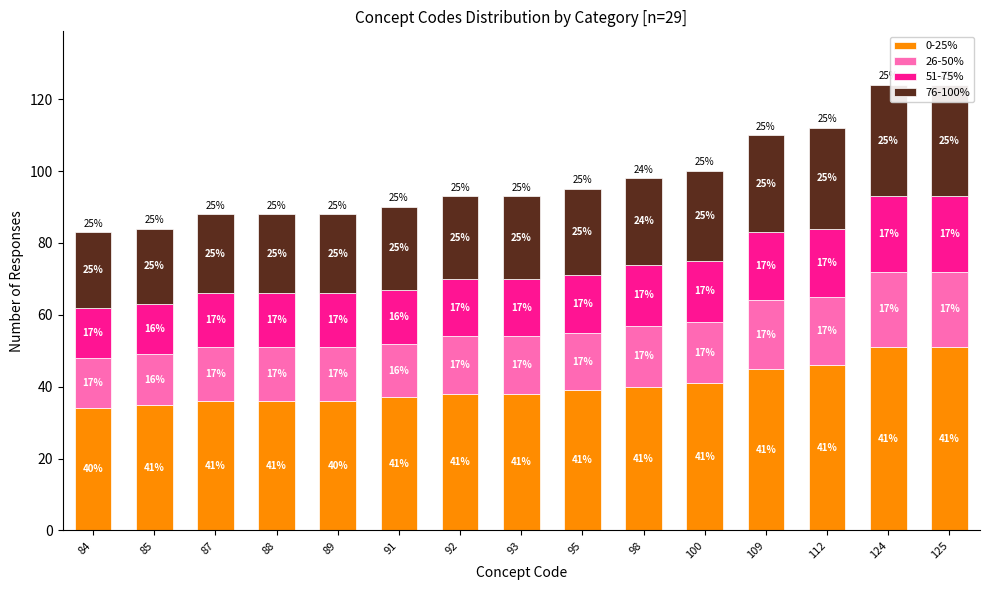

What is the value of the 76-100% bar at the 15th from the left?

31